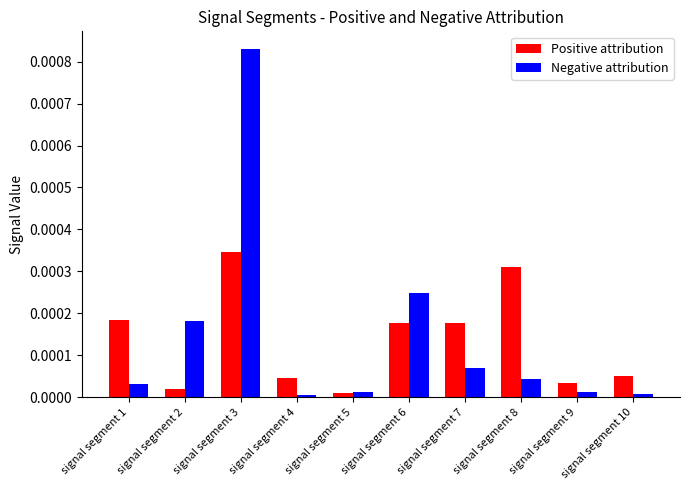

List the series in order of their peak value, lowest first.

Positive attribution, Negative attribution